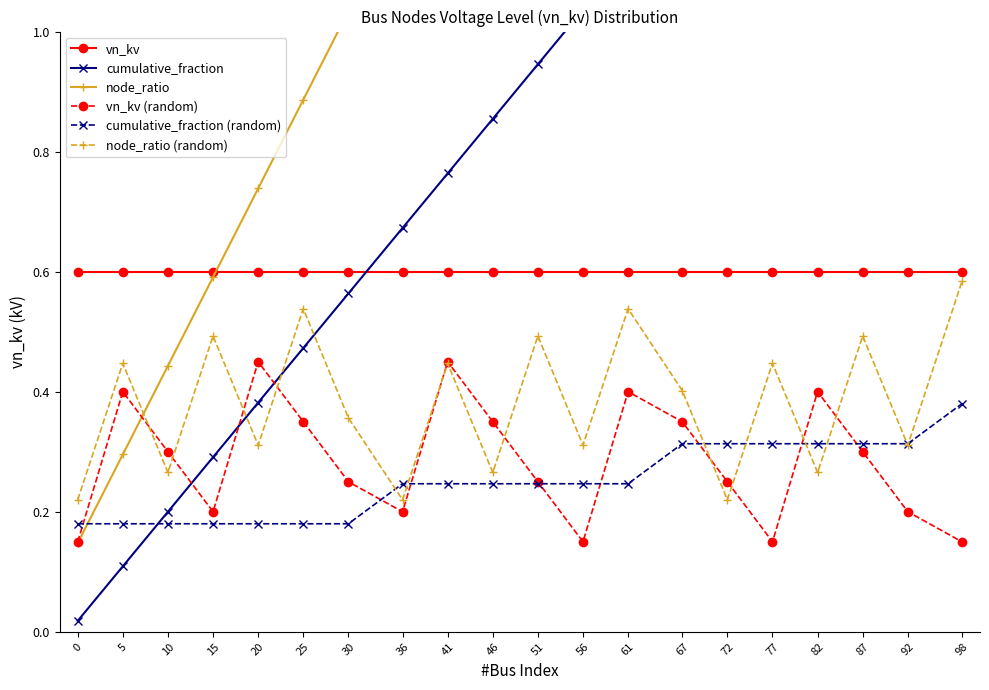

Does the chart have visible grid lines?

No